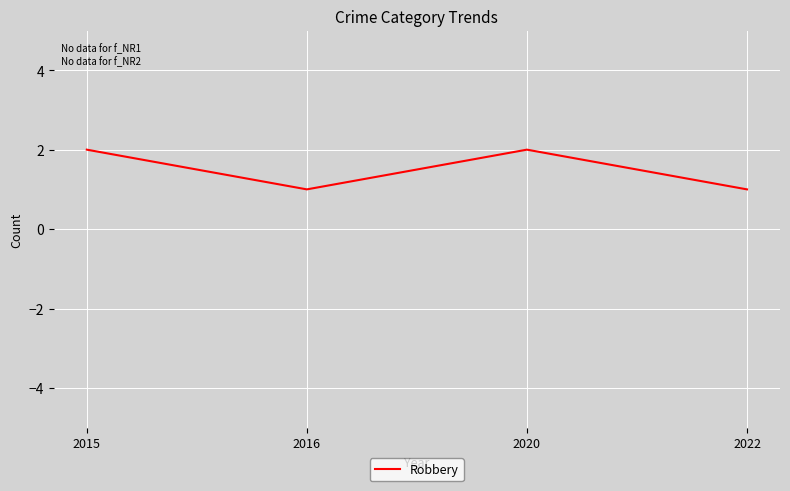

What is the approximate value at 2016?

1